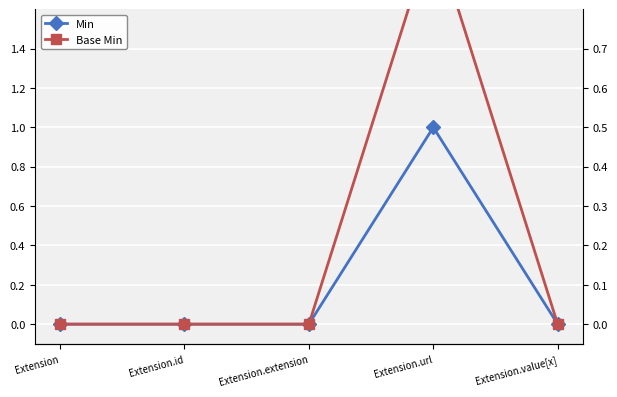

What position from the right is Extension.extension?

3